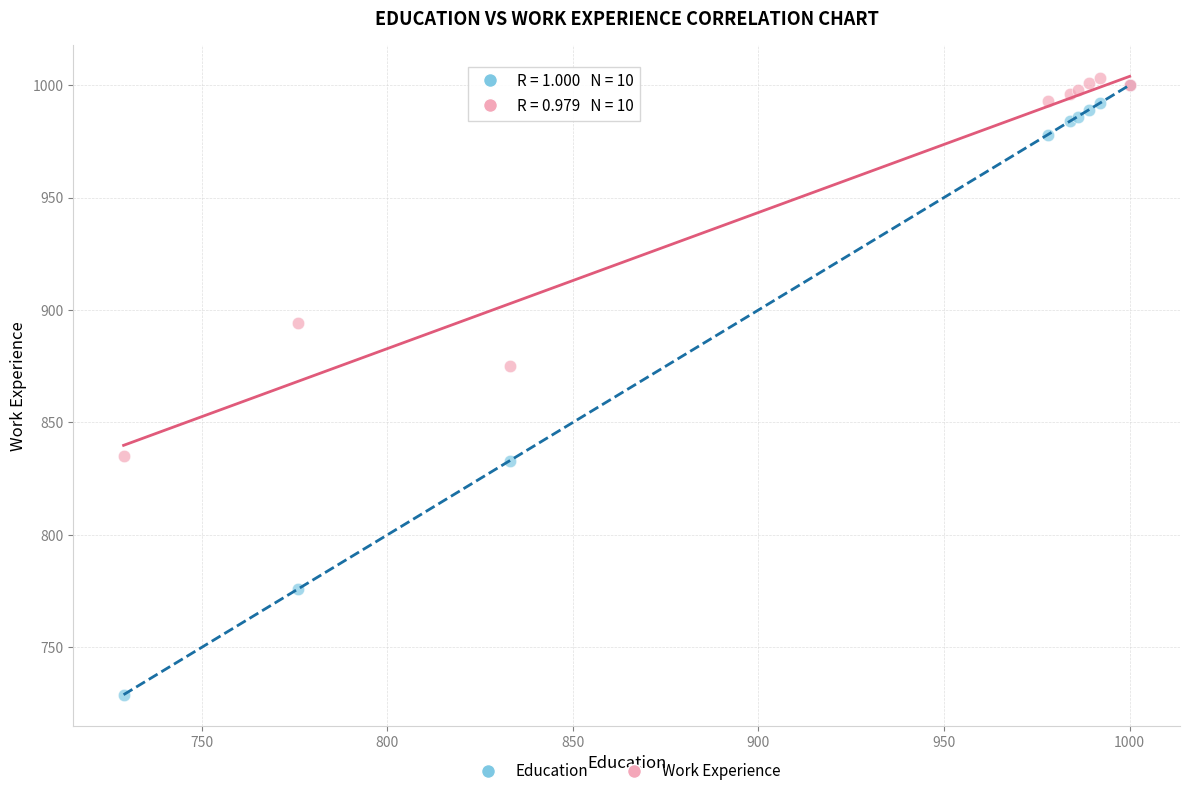

What are all the series names shown in the legend?

Education, Work Experience